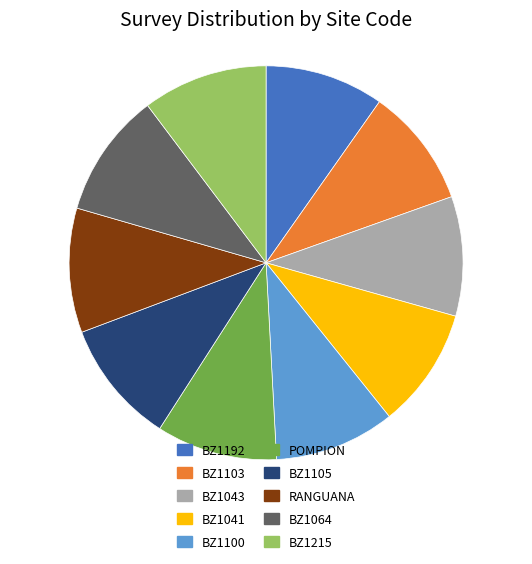

Is there any slice that represents more than half of the pie?

No